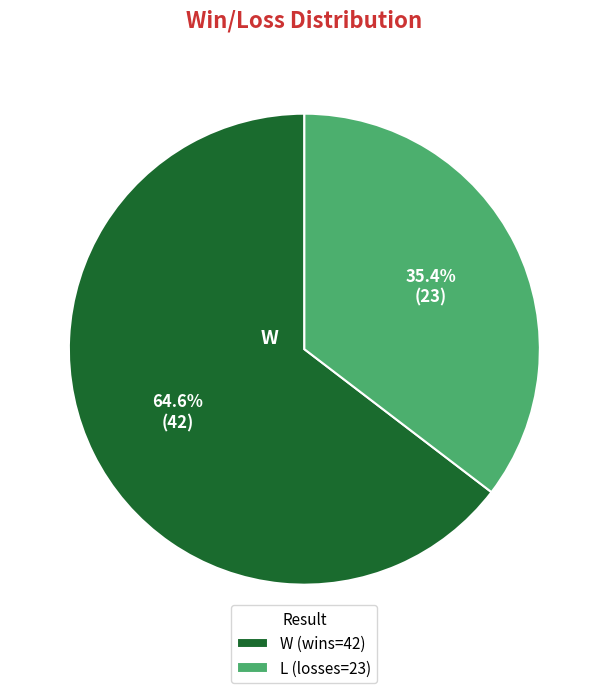

Does any single category account for the majority?

Yes